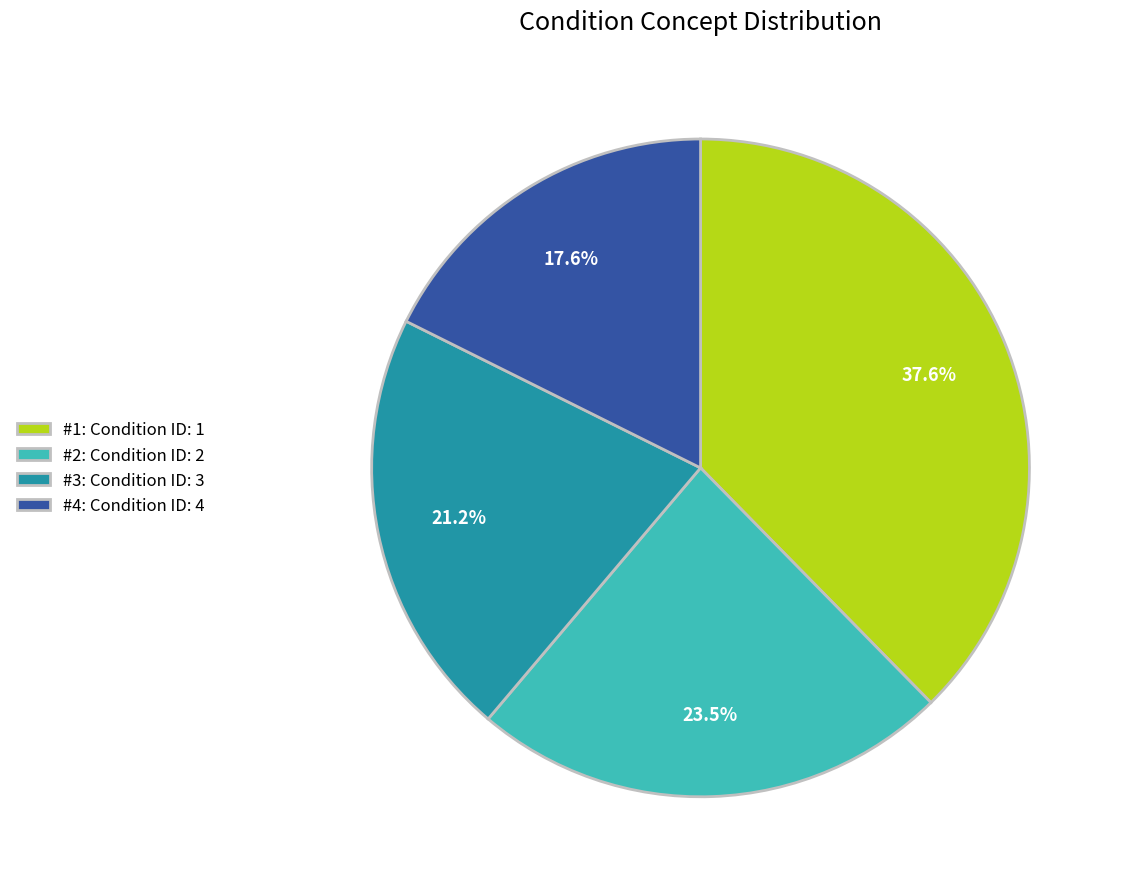

Is the sum of #1: Condition ID: 1 and #2: Condition ID: 2 greater than half?

Yes